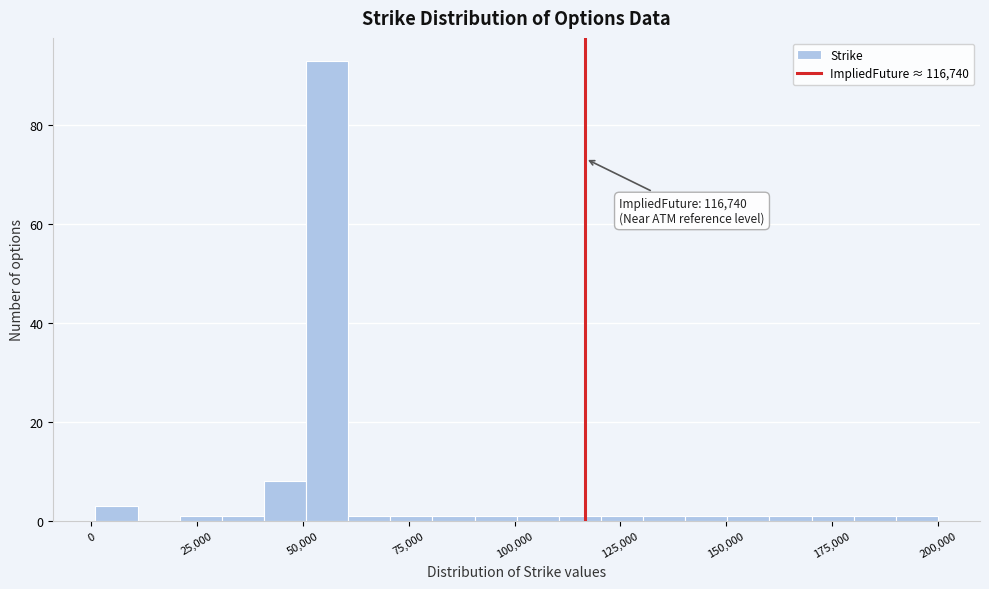

Around what value on the x-axis is the tallest bar? Give the approximate position of its centre, as read against the axis.

55000